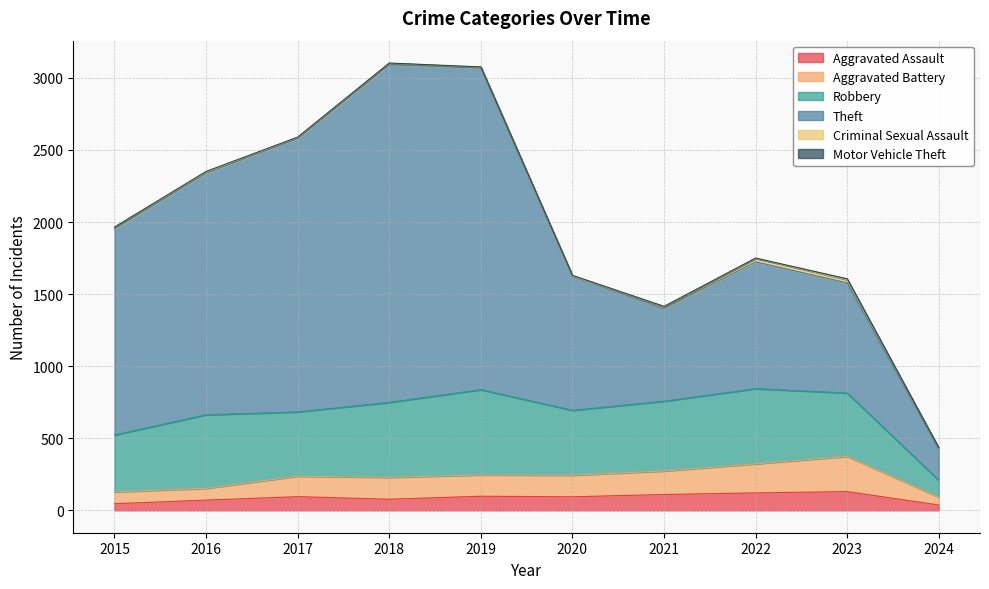

Reading left to right, list all the values displayed in this chart.

Aggravated Assault: 46	71	95	77	98	94	110	121	130	37
Aggravated Battery: 82	82	142	152	148	150	163	202	244	55
Robbery: 395	510	446	520	591	450	484	521	440	117
Theft: 1429	1676	1896	2342	2230	930	642	880	764	214
Criminal Sexual Assault: 12	8	8	11	8	3	14	24	22	9
Motor Vehicle Theft: 1	4	2	1	1	3	2	2	6	2